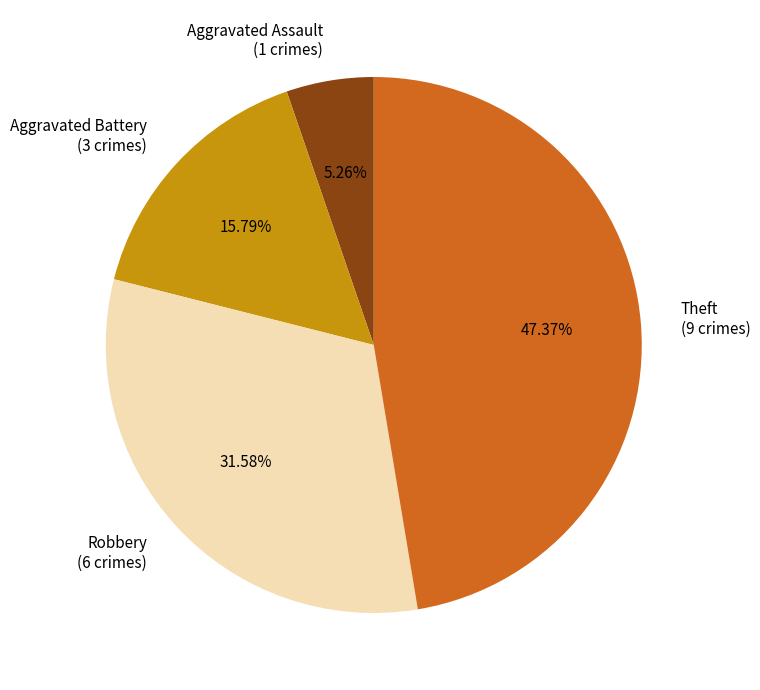

Approximately how many times larger is the value at Robbery compared to Aggravated Battery?

2.0